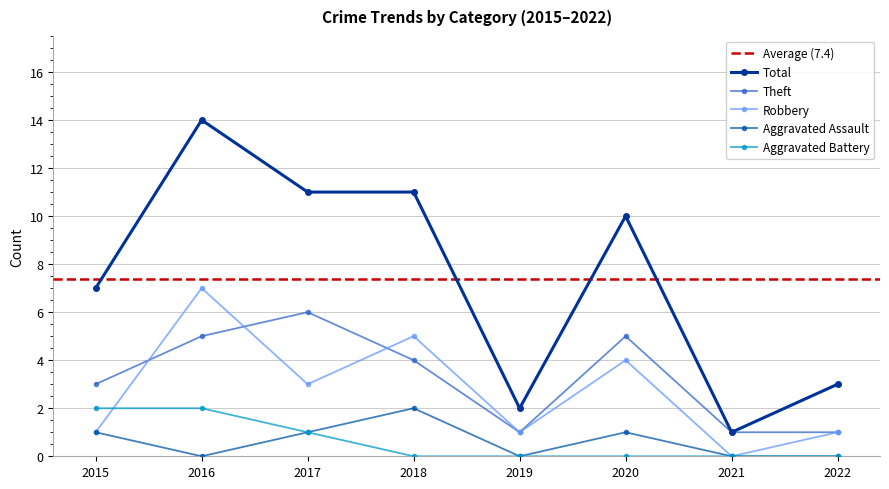

How many interior local peaks does the Theft series have?

2